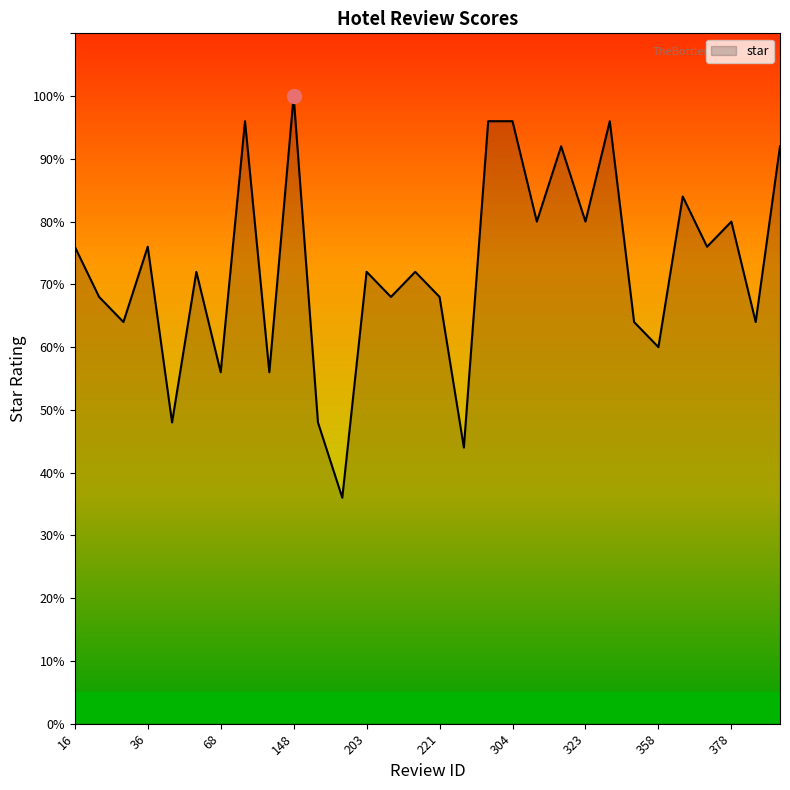

Does the chart have visible grid lines?

No